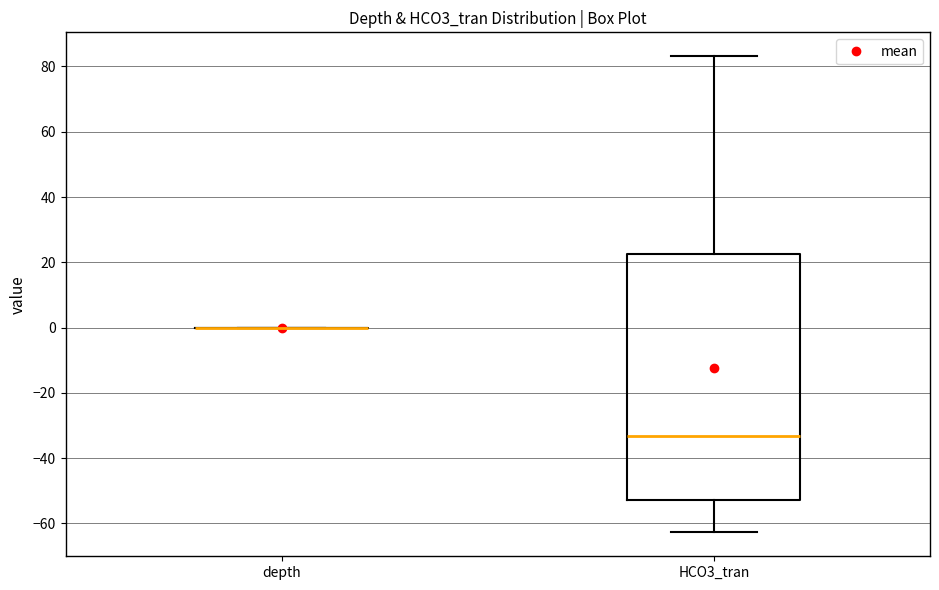

Where does the lower whisker of the box for HCO3_tran end on the y-axis? The values are not printed on the chart, so give them approximately, as read against the axis.

-62